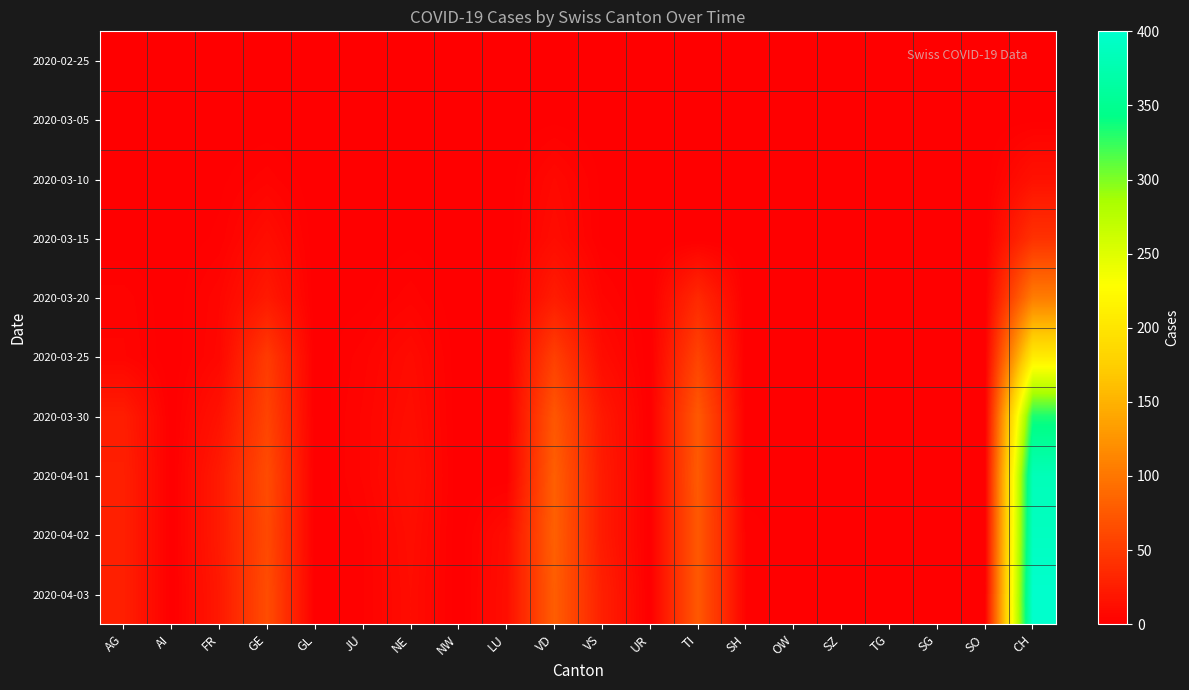

Reading left to right, transcribe all the data shown in this chart.

2020-02-25: AG=0	AI=0	FR=0	GE=0	GL=0	JU=0	NE=0	NW=0	LU=0	VD=0	VS=0	UR=0	TI=0	SH=0	OW=0	SZ=0	TG=0	SG=0	SO=0	CH=0
2020-03-05: AG=0	AI=0	FR=0	GE=0	GL=0	JU=0	NE=0	NW=0	LU=0	VD=1	VS=0	UR=0	TI=0	SH=0	OW=0	SZ=0	TG=0	SG=0	SO=0	CH=1
2020-03-10: AG=0	AI=0	FR=1	GE=4	GL=0	JU=0	NE=1	NW=0	LU=0	VD=8	VS=1	UR=0	TI=0	SH=0	OW=0	SZ=0	TG=0	SG=0	SO=0	CH=15
2020-03-15: AG=0	AI=0	FR=2	GE=12	GL=0	JU=0	NE=1	NW=0	LU=0	VD=11	VS=1	UR=0	TI=0	SH=0	OW=0	SZ=0	TG=0	SG=0	SO=0	CH=42
2020-03-20: AG=4	AI=0	FR=6	GE=22	GL=0	JU=1	NE=4	NW=0	LU=0	VD=24	VS=5	UR=0	TI=35	SH=0	OW=0	SZ=0	TG=0	SG=0	SO=0	CH=105
2020-03-25: AG=5	AI=0	FR=7	GE=50	GL=0	JU=4	NE=10	NW=0	LU=0	VD=54	VS=11	UR=0	TI=57	SH=0	OW=0	SZ=0	TG=0	SG=0	SO=0	CH=208
2020-03-30: AG=25	AI=0	FR=16	GE=57	GL=0	JU=5	NE=12	NW=0	LU=0	VD=73	VS=21	UR=0	TI=75	SH=0	OW=0	SZ=0	TG=0	SG=0	SO=0	CH=334
2020-04-01: AG=27	AI=0	FR=23	GE=64	GL=0	JU=5	NE=14	NW=0	LU=0	VD=80	VS=23	UR=0	TI=76	SH=0	OW=0	SZ=0	TG=0	SG=0	SO=0	CH=383
2020-04-02: AG=27	AI=0	FR=23	GE=62	GL=0	JU=3	NE=12	NW=0	LU=11	VD=81	VS=23	UR=0	TI=75	SH=3	OW=0	SZ=0	TG=0	SG=0	SO=0	CH=390
2020-04-03: AG=27	AI=0	FR=21	GE=65	GL=0	JU=3	NE=11	NW=0	LU=12	VD=79	VS=27	UR=0	TI=75	SH=3	OW=0	SZ=0	TG=0	SG=0	SO=0	CH=400